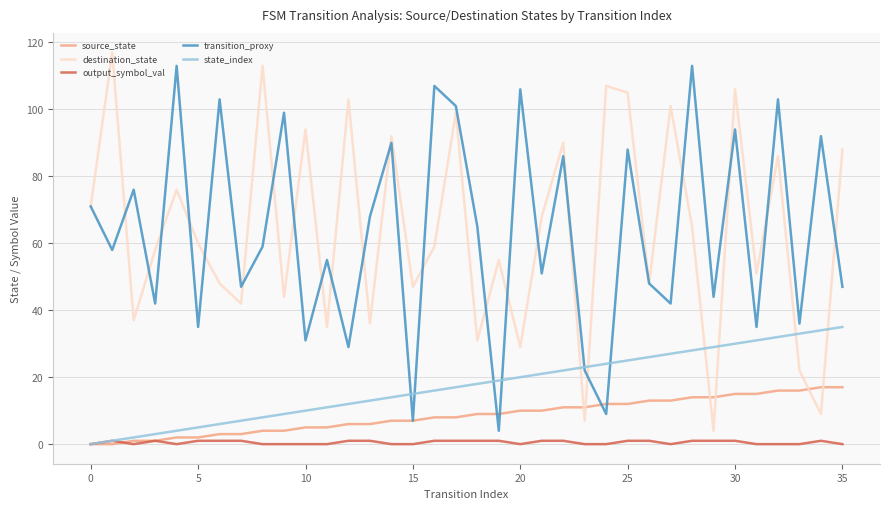

What are all the series names shown in the legend?

source_state, destination_state, output_symbol_val, transition_proxy, state_index